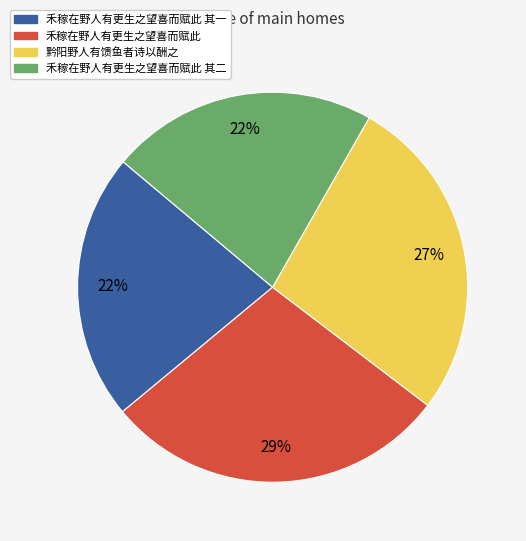

What percentage is the 黔阳野人有馈鱼者诗以酬之 slice, to the nearest percent?

27%